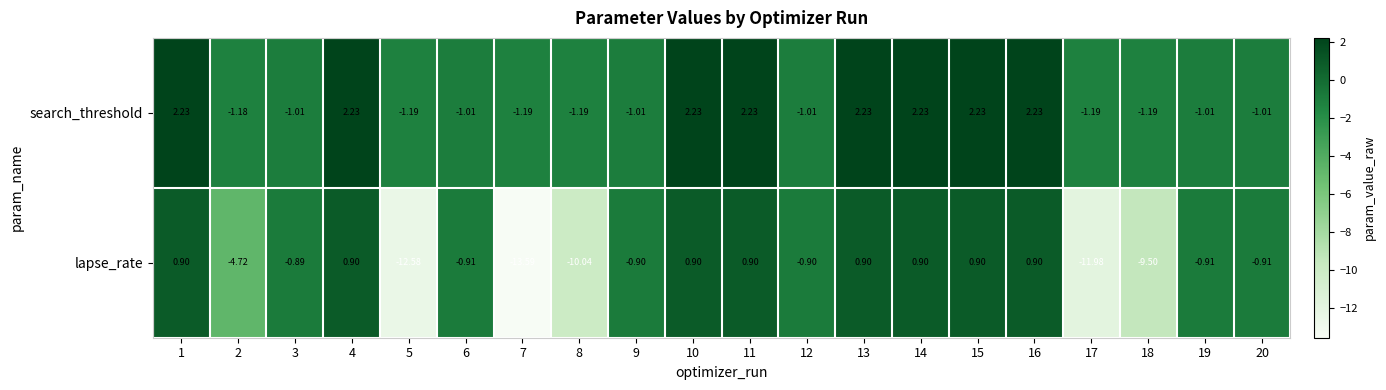

List the series in order of their overall mean, lowest first.

lapse_rate, search_threshold